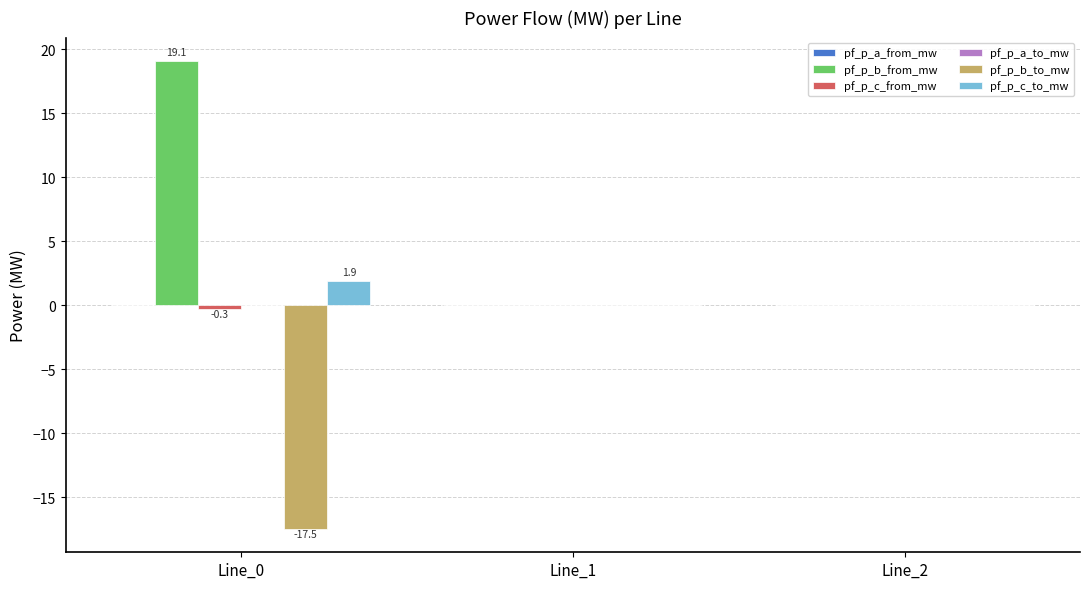

What is the sum of all pf_p_b_from_mw values?

19.1